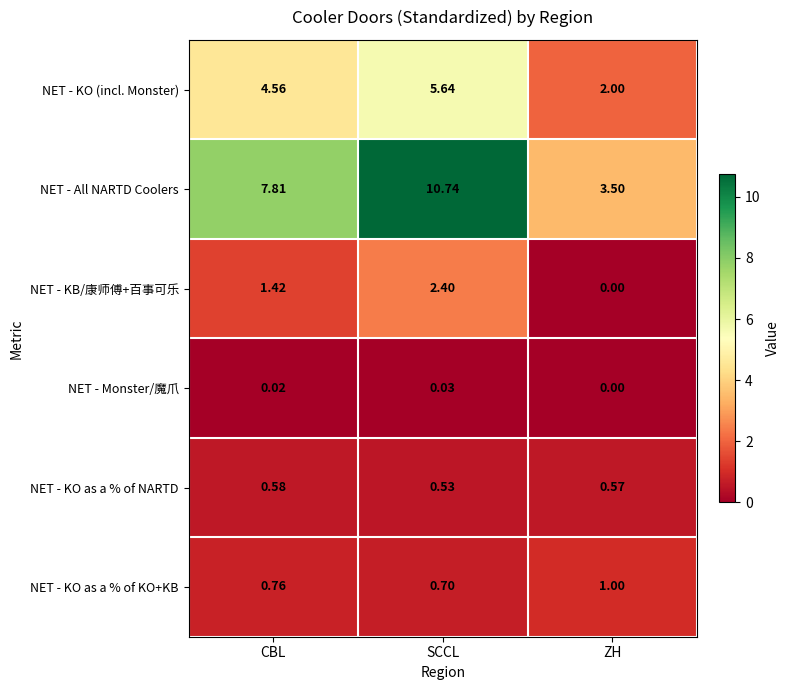

At which label does NET - All NARTD Coolers reach its peak?

SCCL